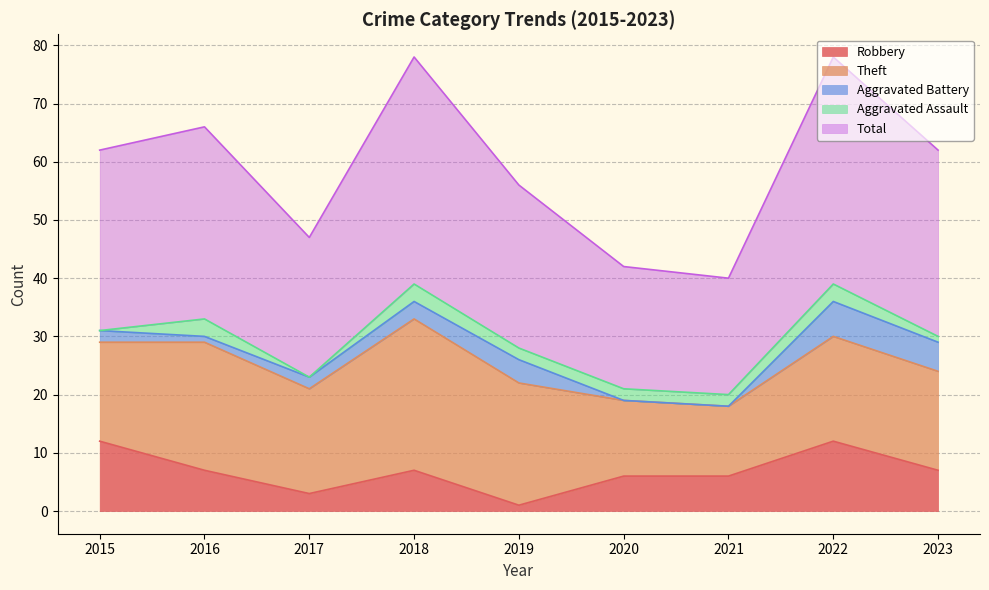

What are all the series names shown in the legend?

Robbery, Theft, Aggravated Battery, Aggravated Assault, Total